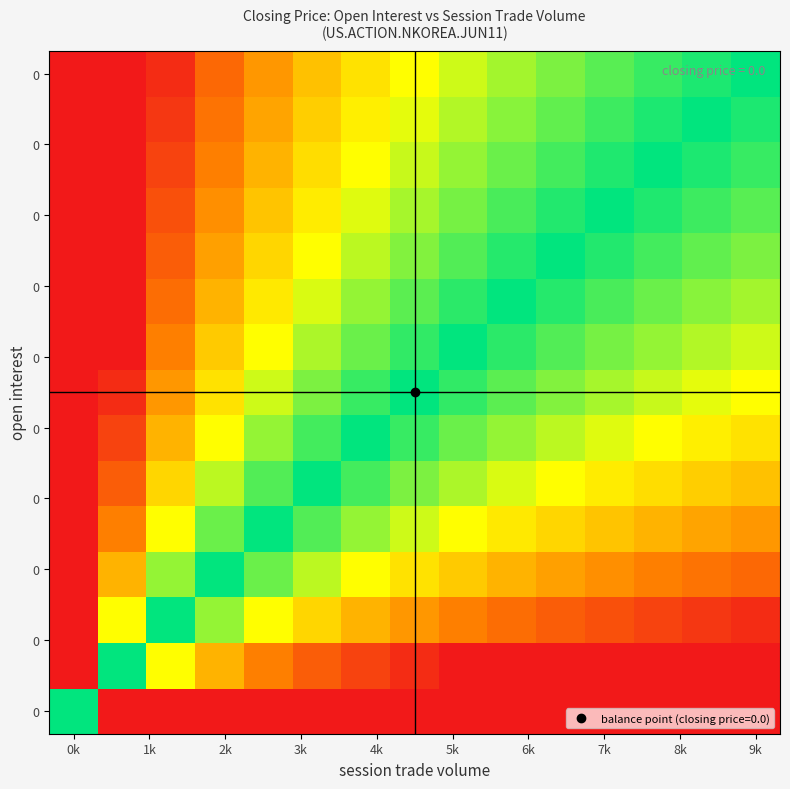

How many distinct data groups are displayed?

15